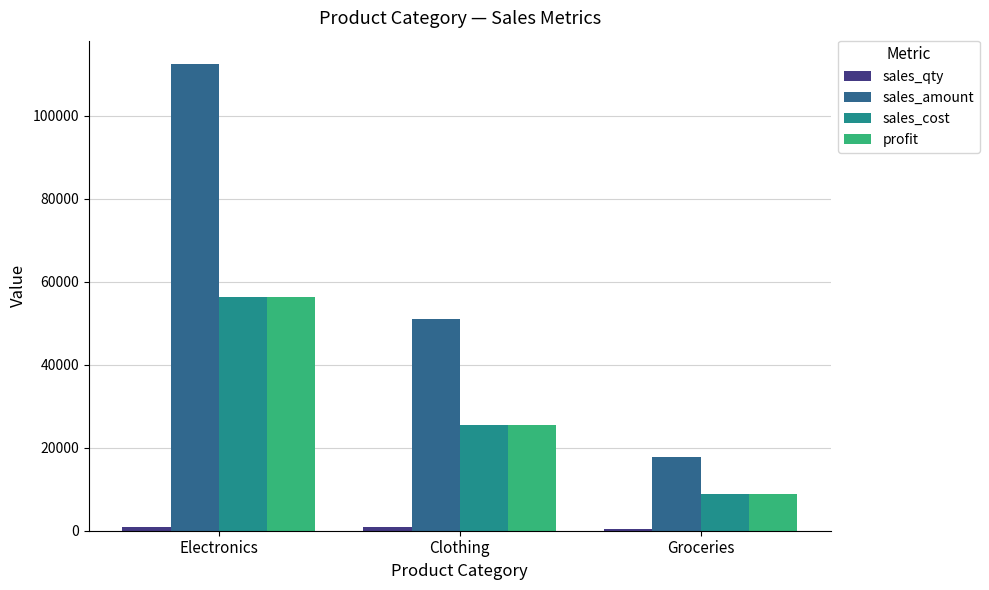

How many series are shown in this chart?

4